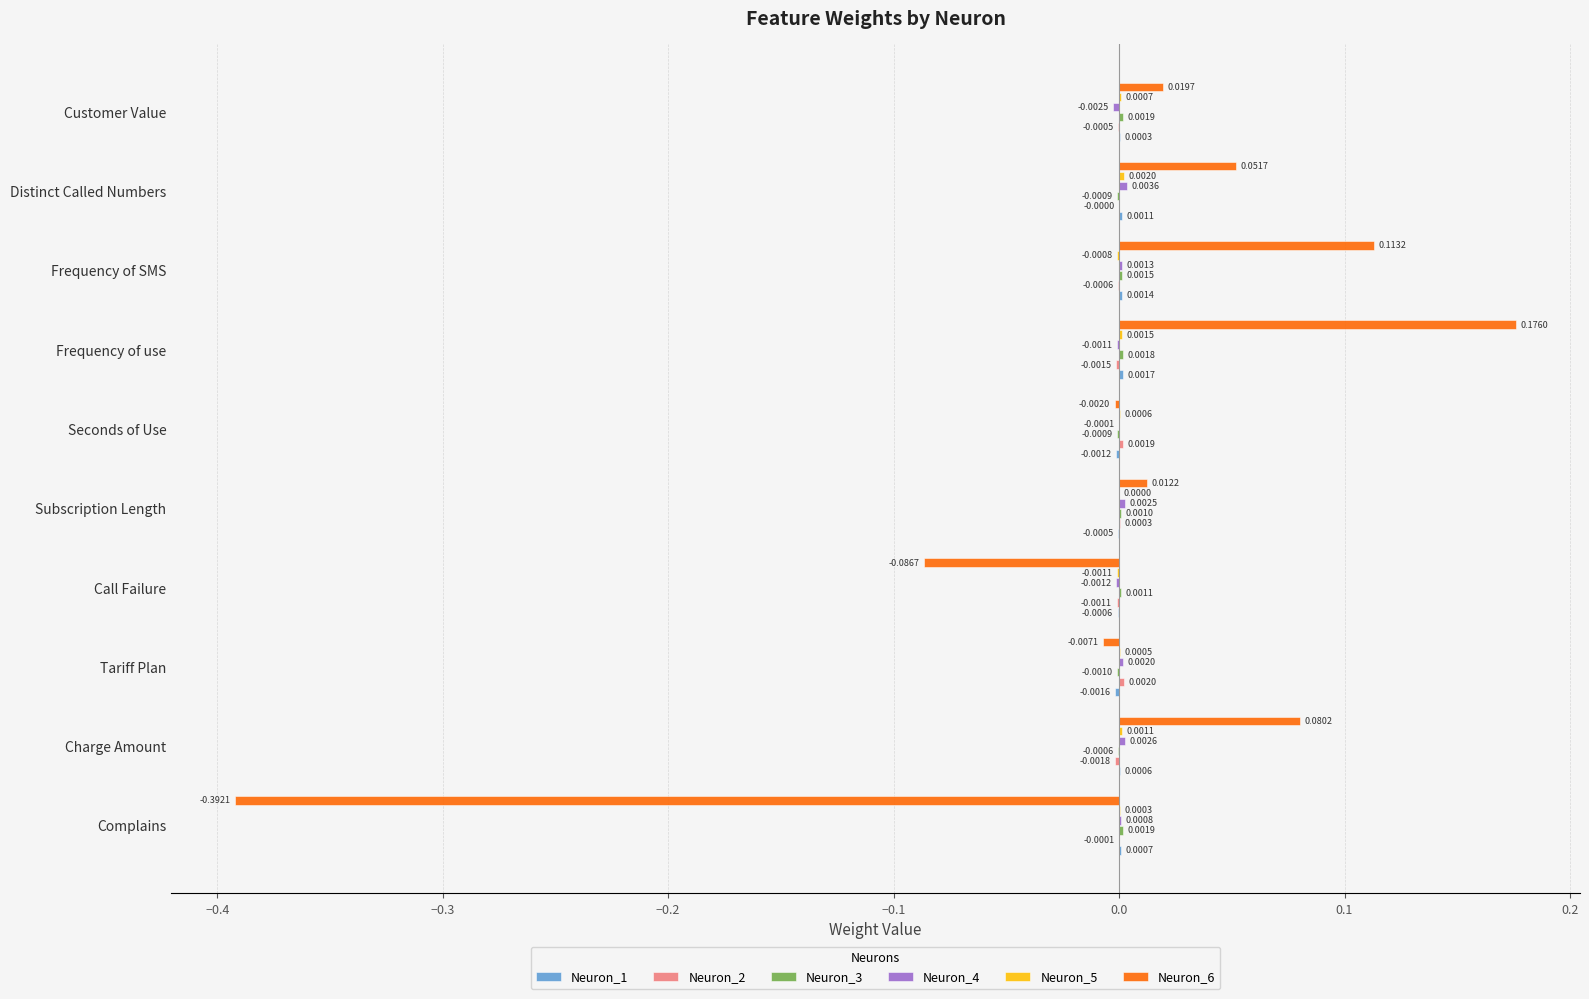

At which category is the sum across all series the highest?

Frequency of use